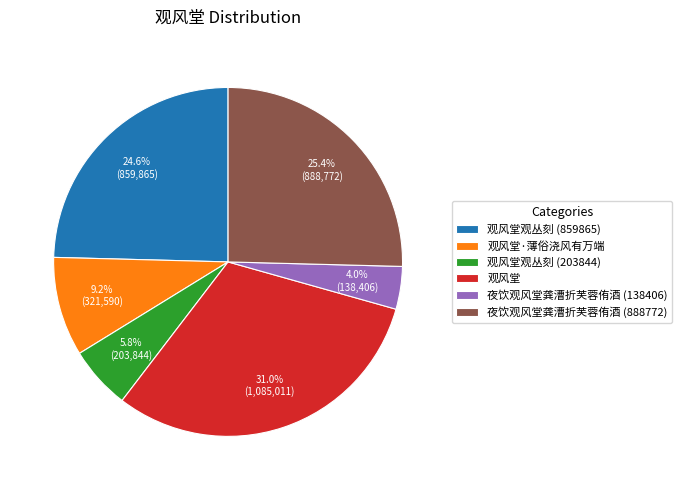

Is it true that 观风堂 is 31% of the pie?

True